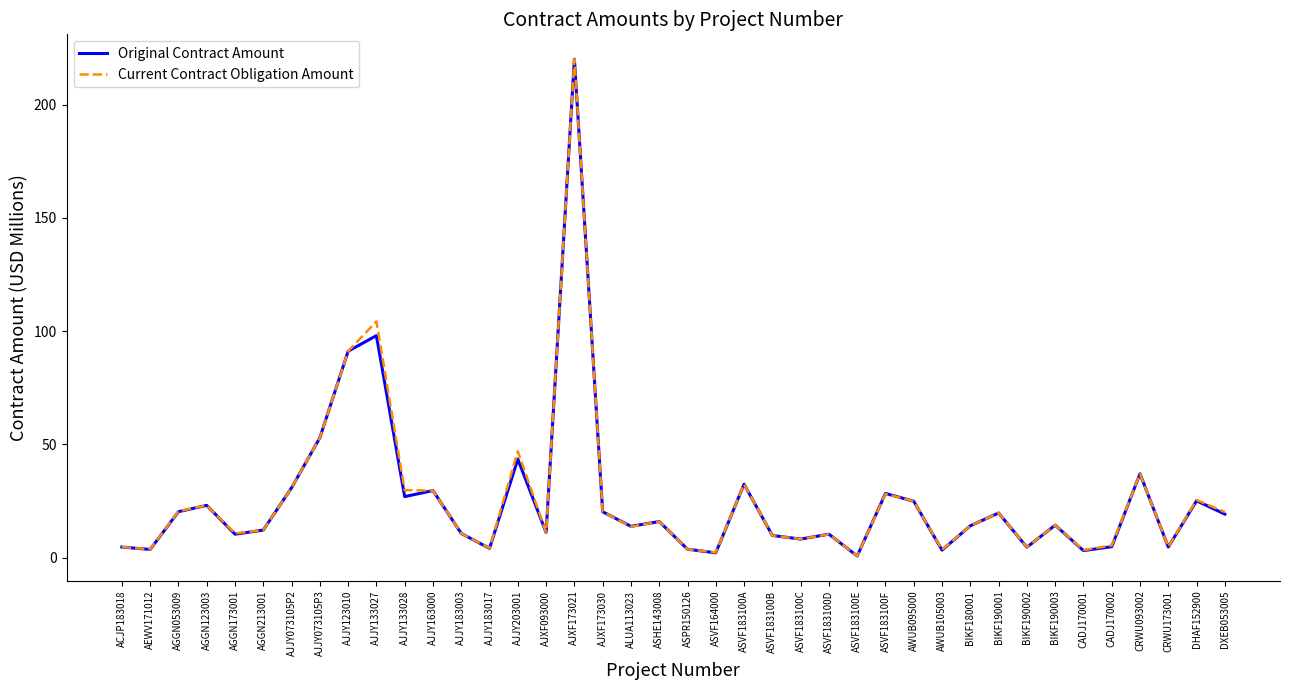

Which series has the widest spread of values?

Original Contract Amount